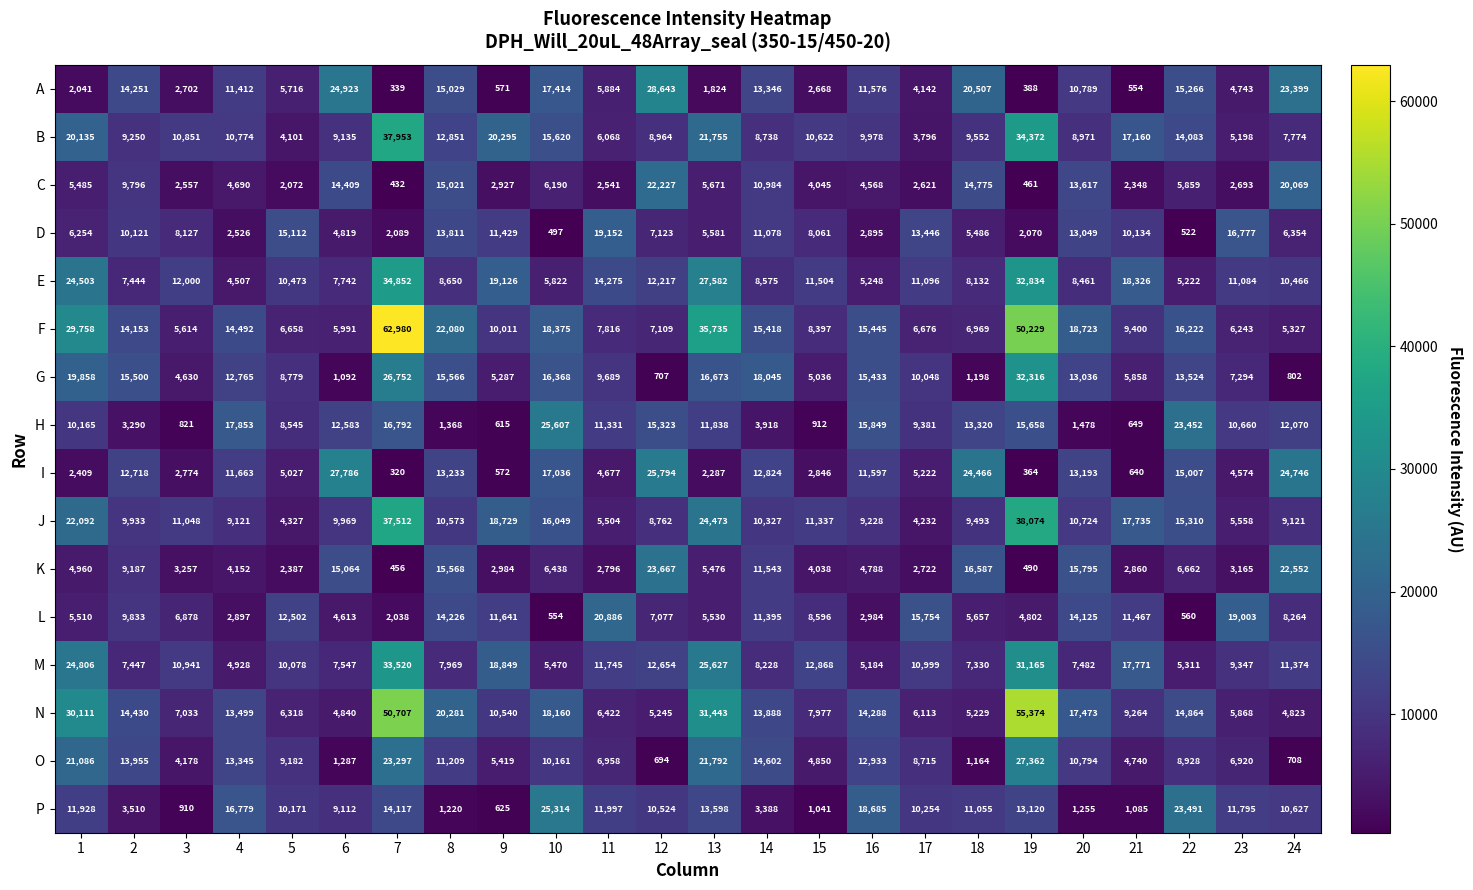

What is the total value across all series at 16?

160679